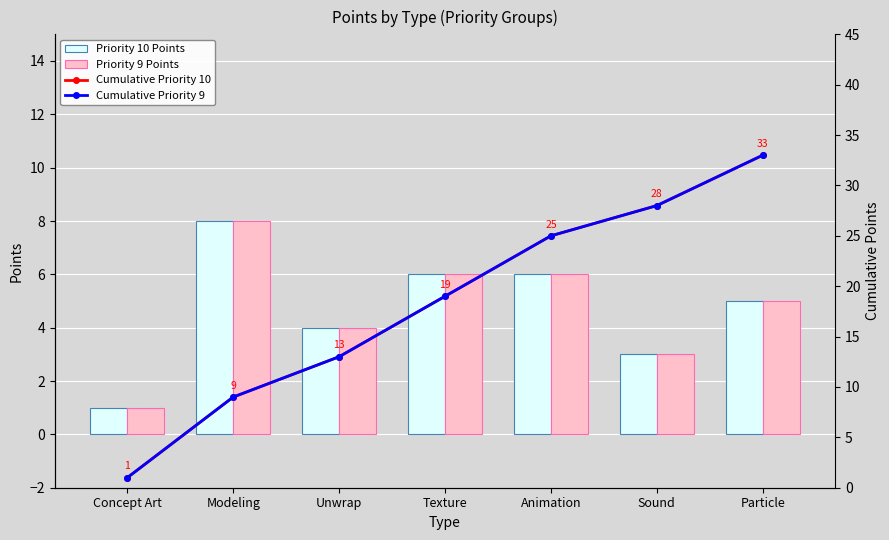

Are the bars horizontal?

No